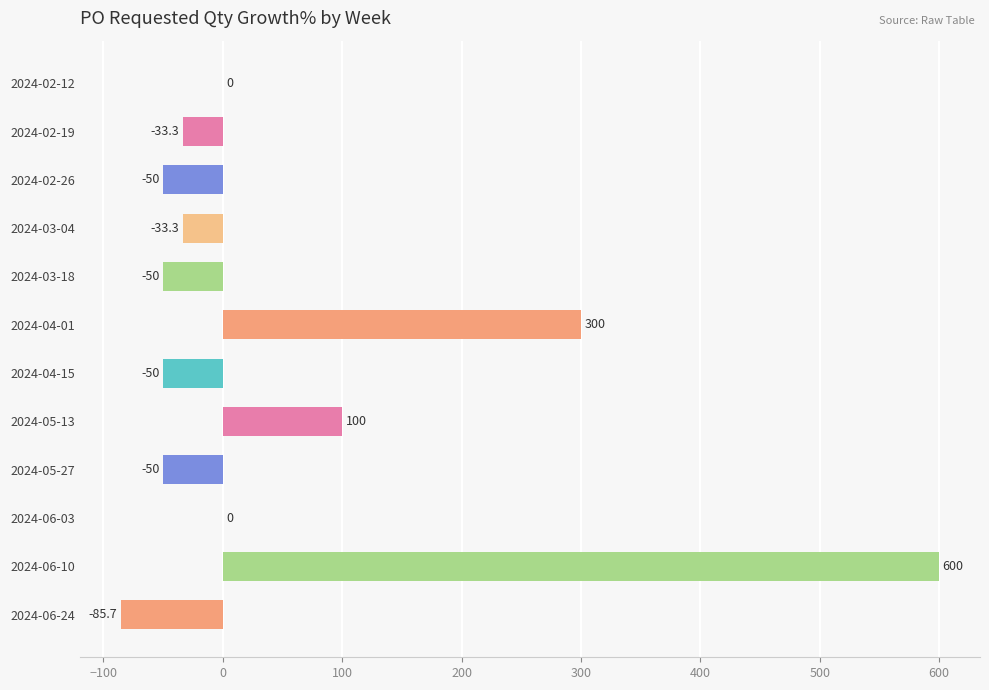

What is the sum of all values?

647.6